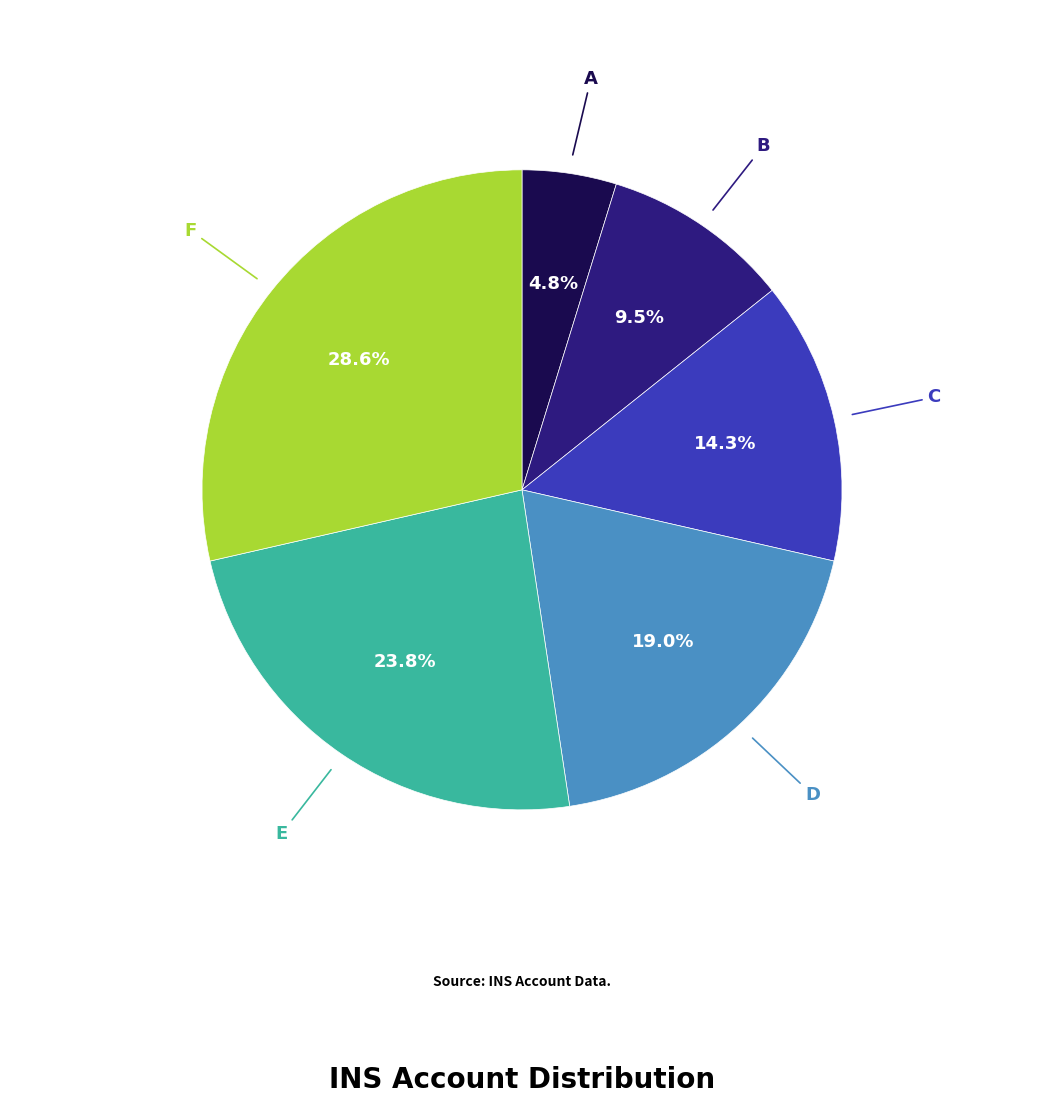

How many slices are in this pie chart?

6